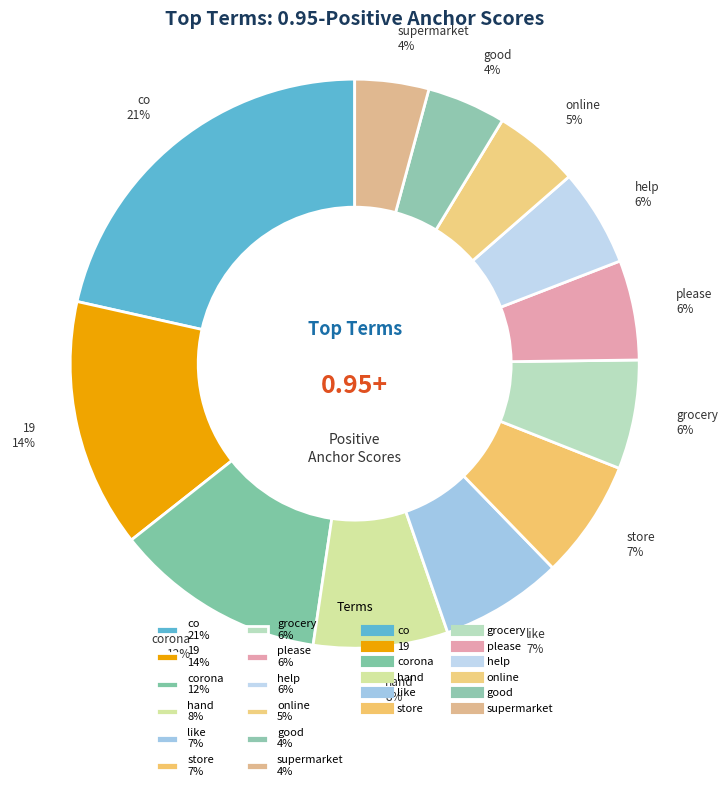

Is the sum of please 6% and supermarket 4% greater than half?

No